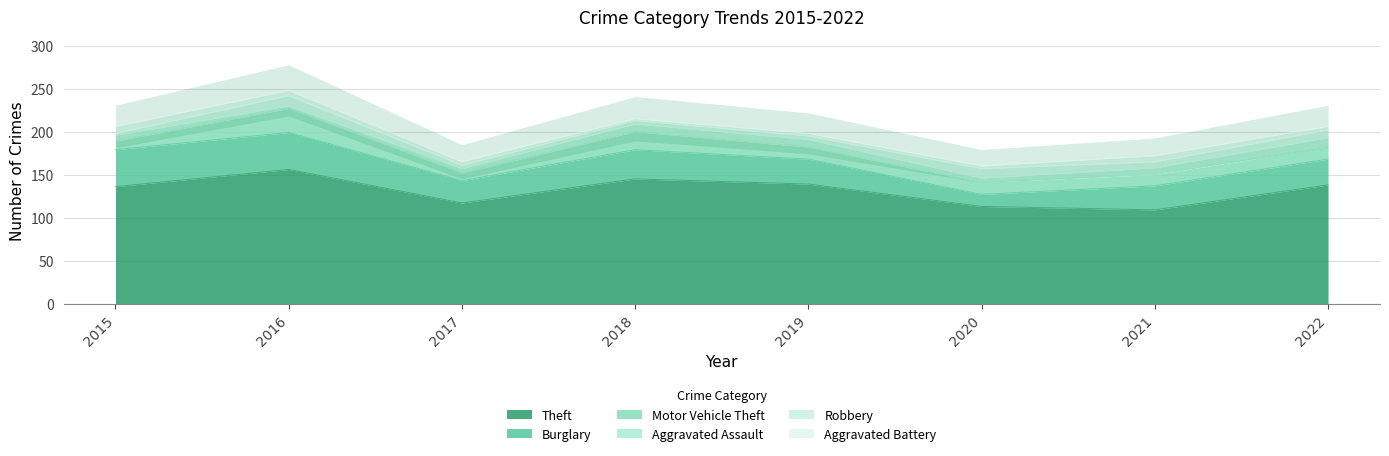

What is the lowest value of the Aggravated Assault series?

3